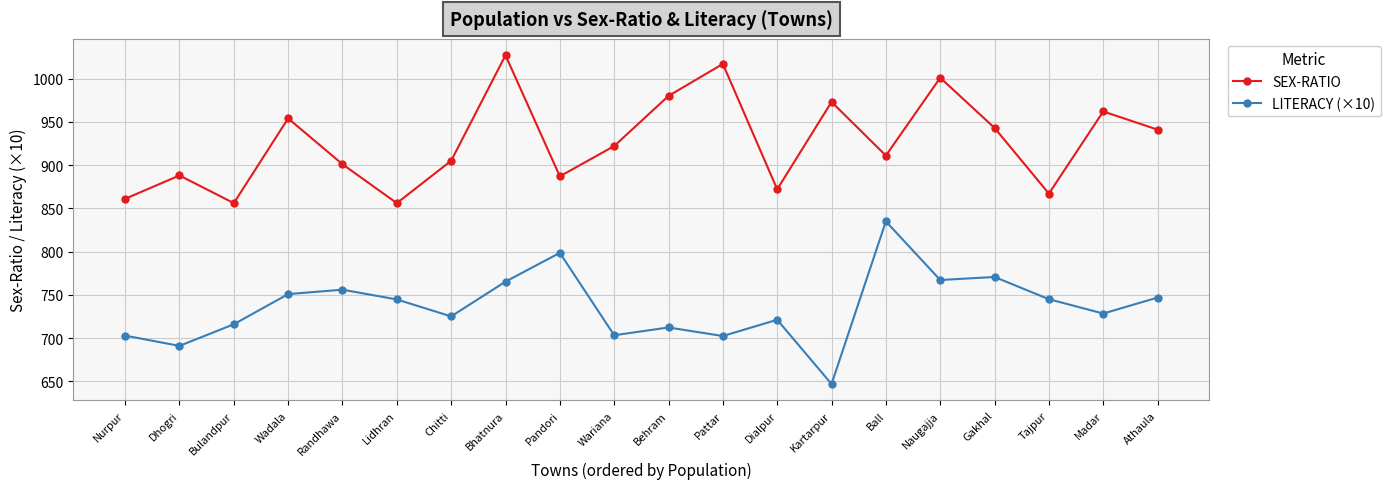

Does the chart display data point markers on the line(s)?

Yes